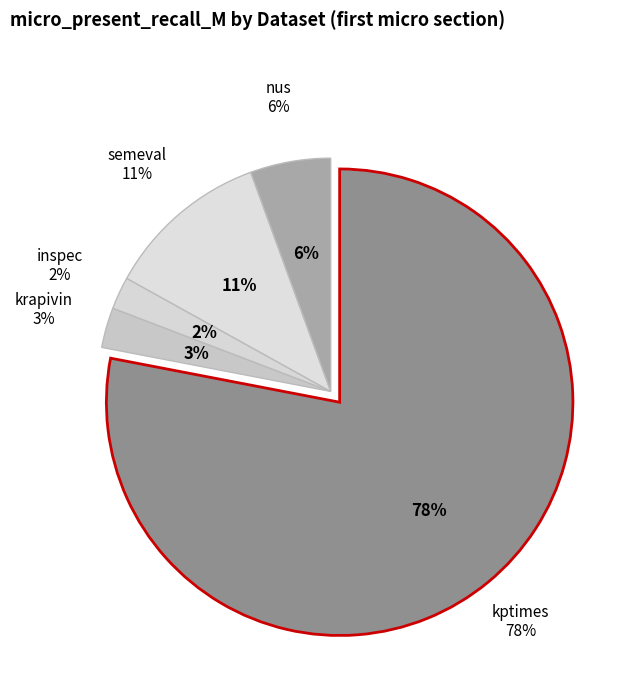

What percentage is NOT represented by inspec?

97.8%